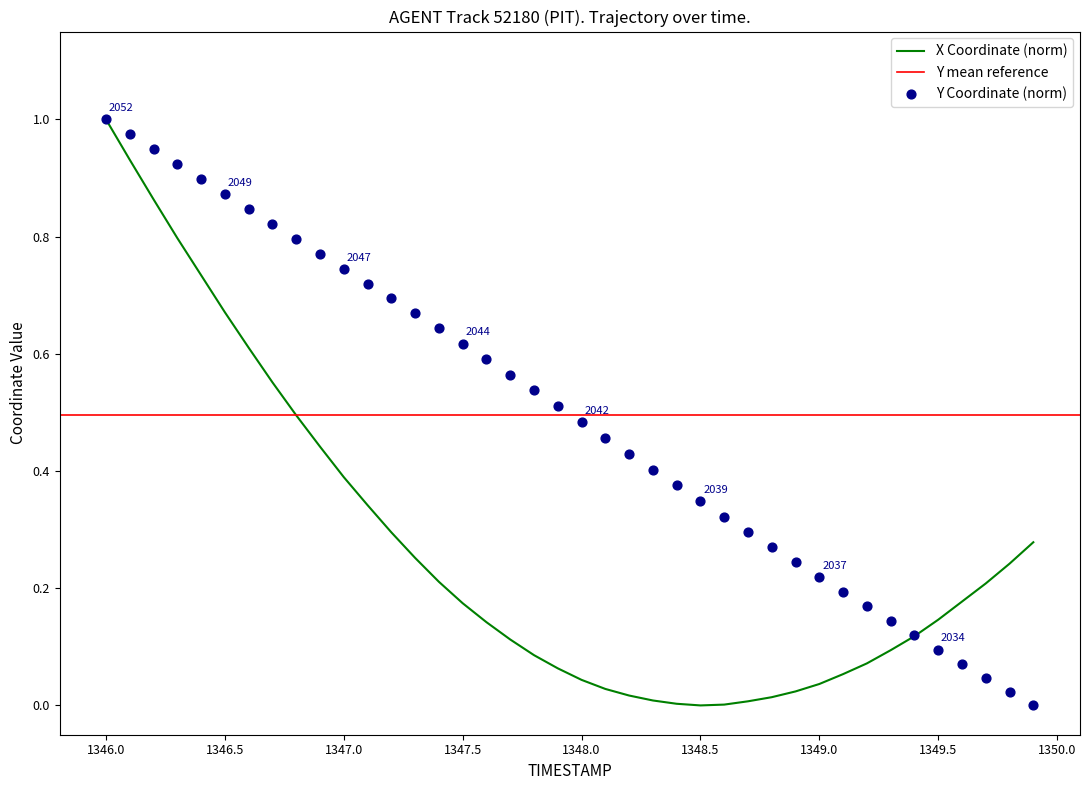

At which category is the sum across all series the highest?

1346.0